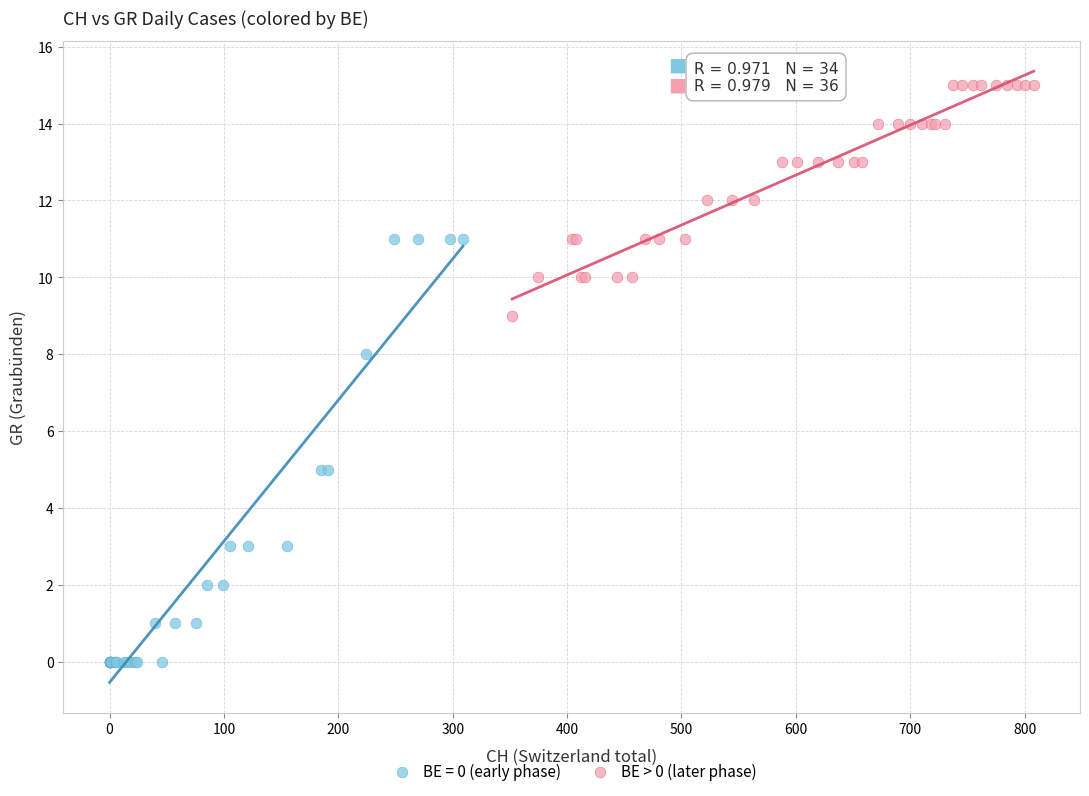

Which series reaches the maximum Y coordinate?

BE > 0 (later phase)